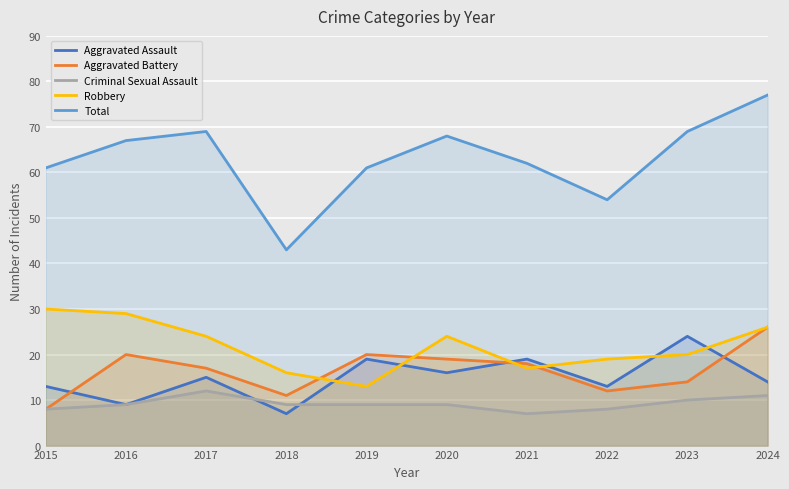

What is the difference between the second highest and second lowest values in the Aggravated Battery series?

9